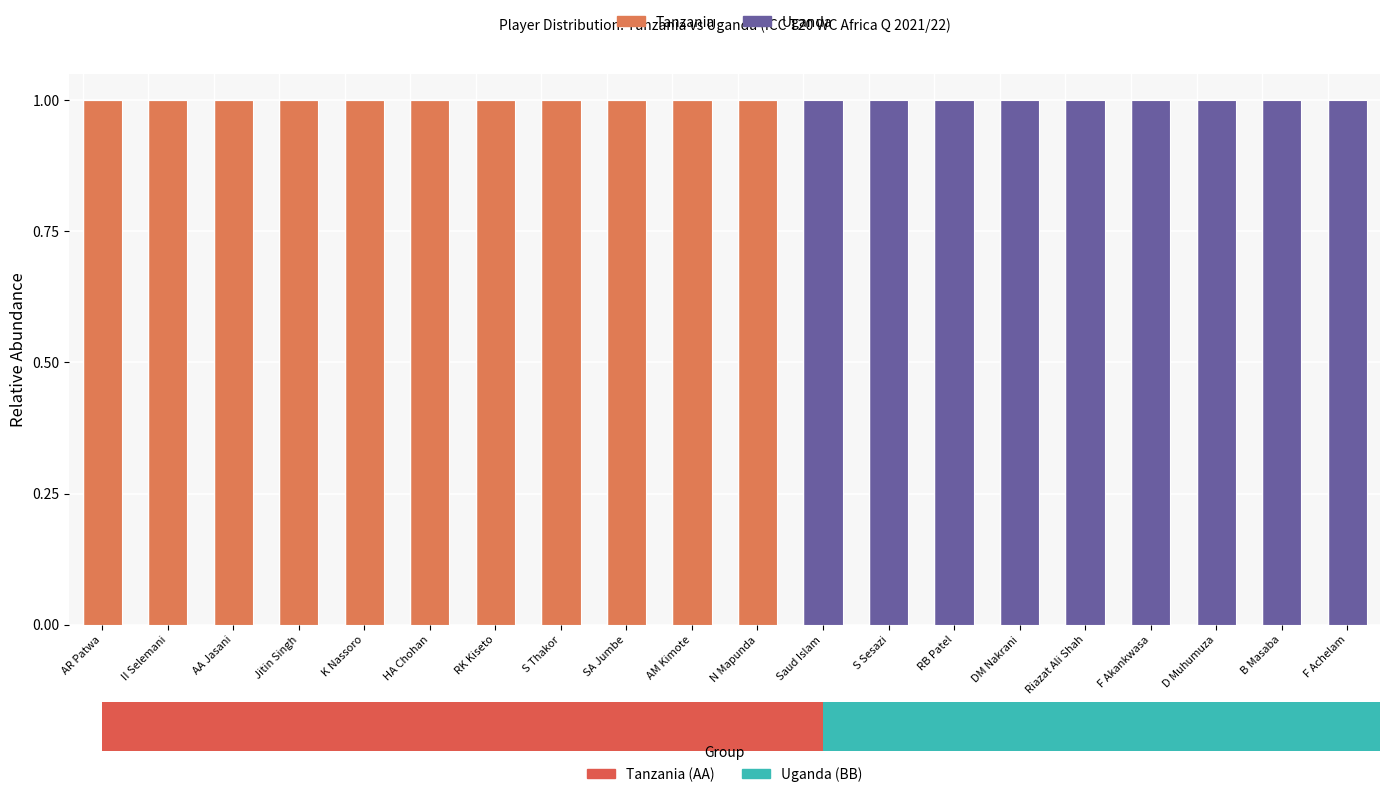

What is the maximum value shown in the chart?

1